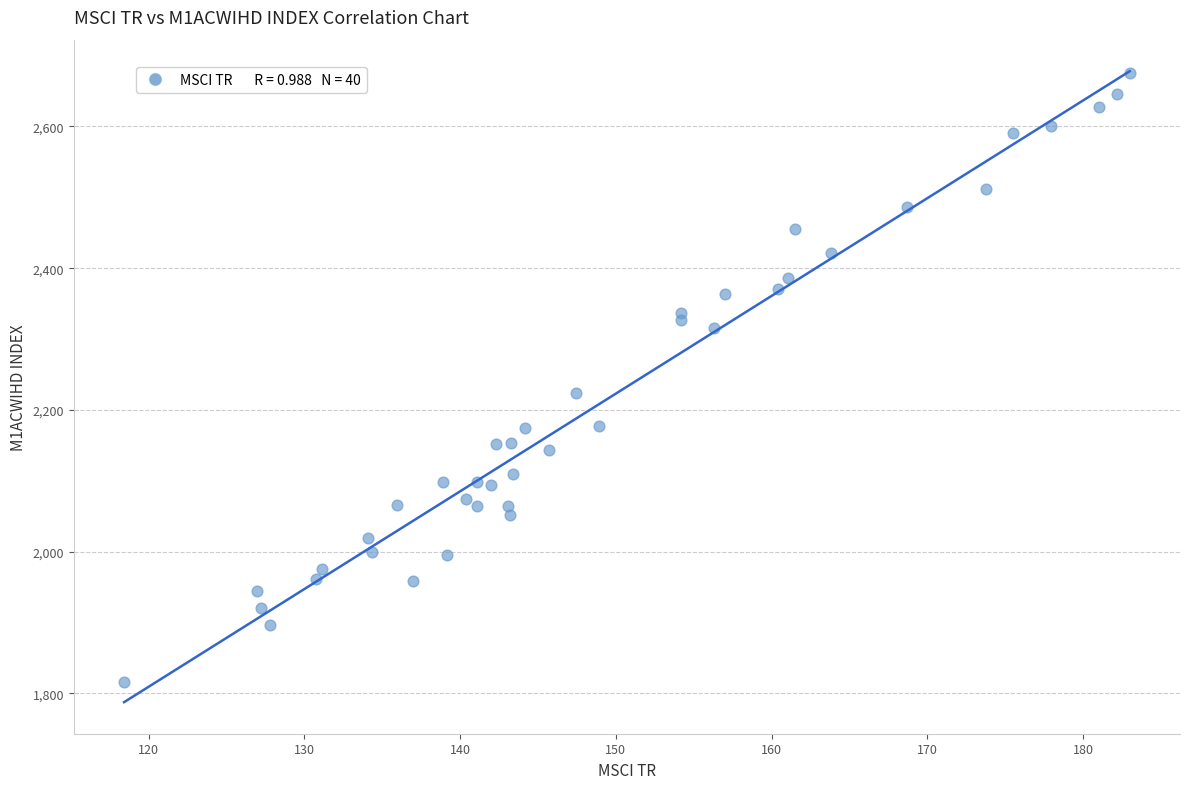

What Y value in the scatter plot is closest to 2245?

2223.9